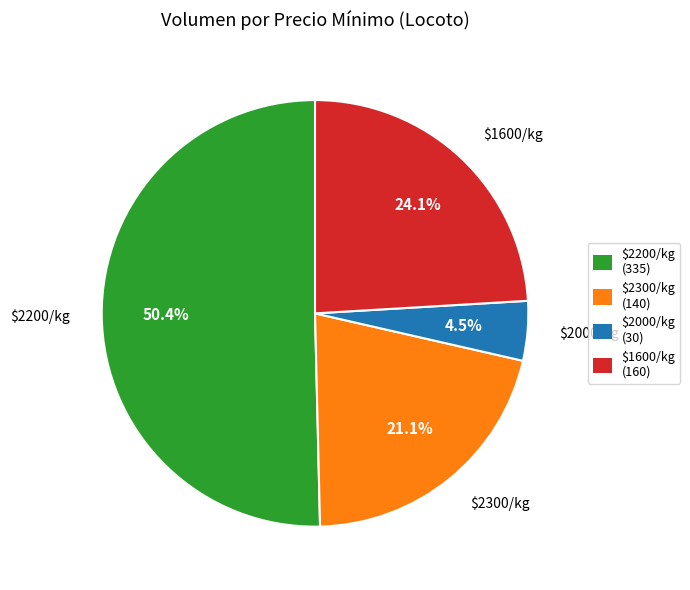

Is there any slice that represents more than half of the pie?

Yes